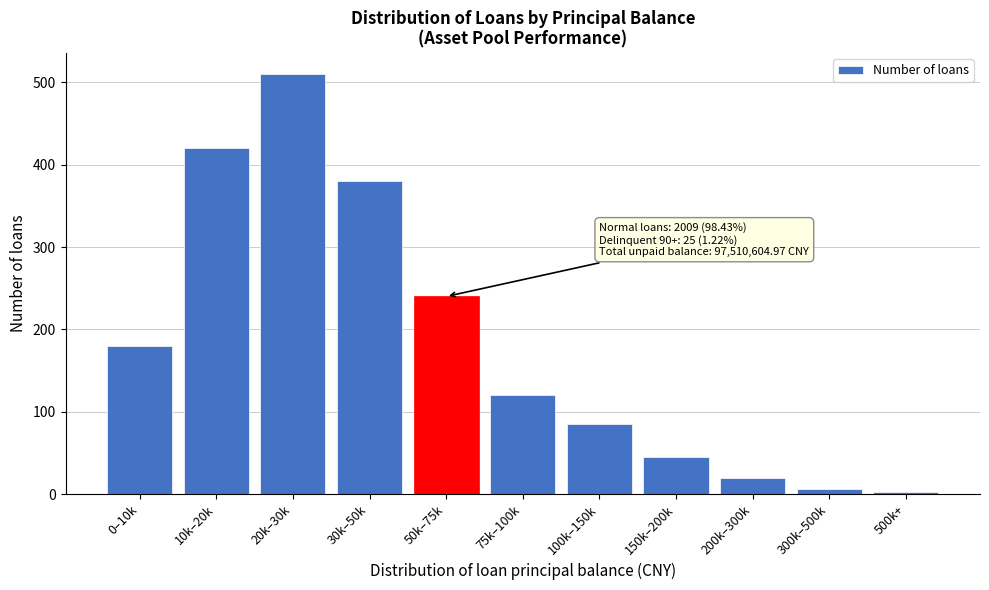

Reading left to right, extract all data points from this chart.

180	420	510	380	240	120	85	45	20	6	3